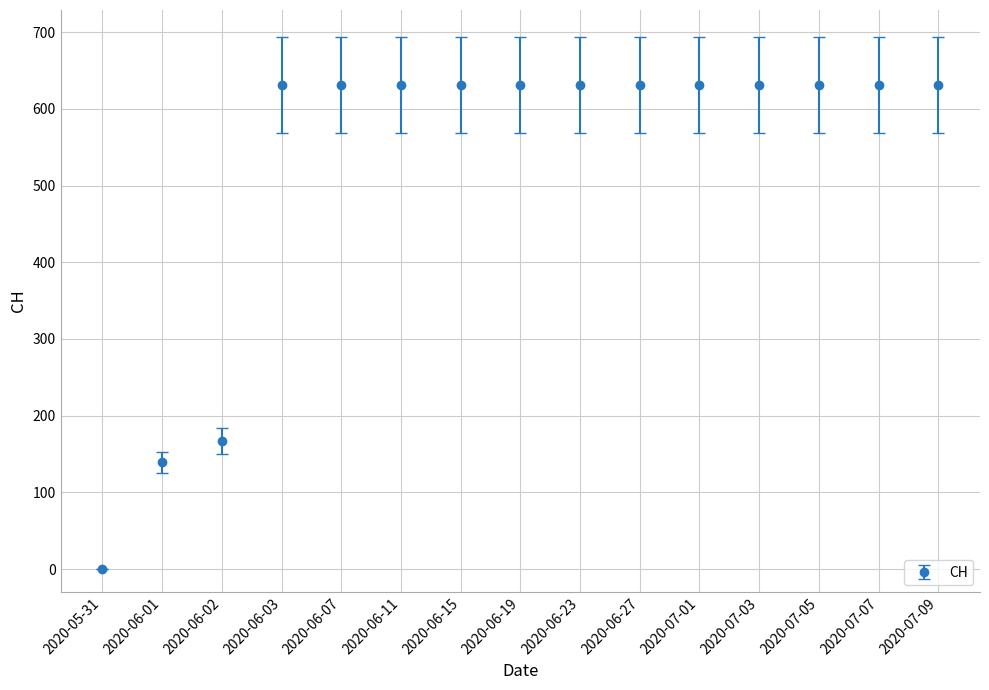

How many values are below 631?

3